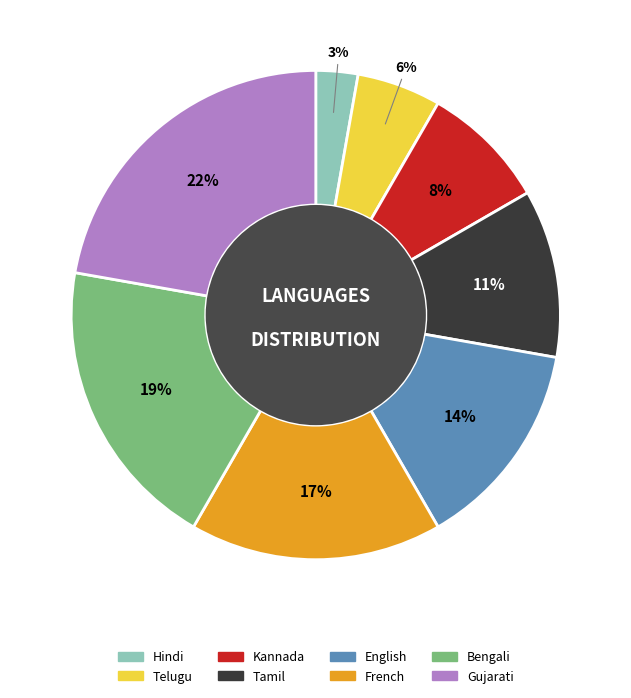

Between English and Tamil, which is larger?

English